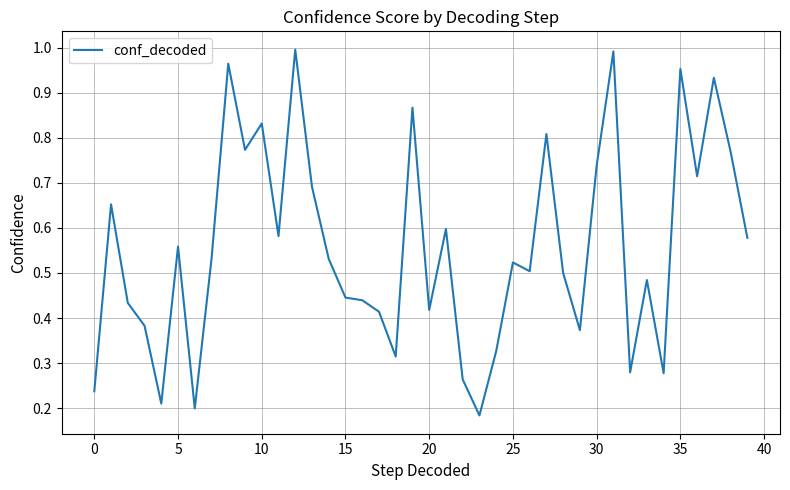

True or false: there are more than 1 points higher than both neighbors.

True